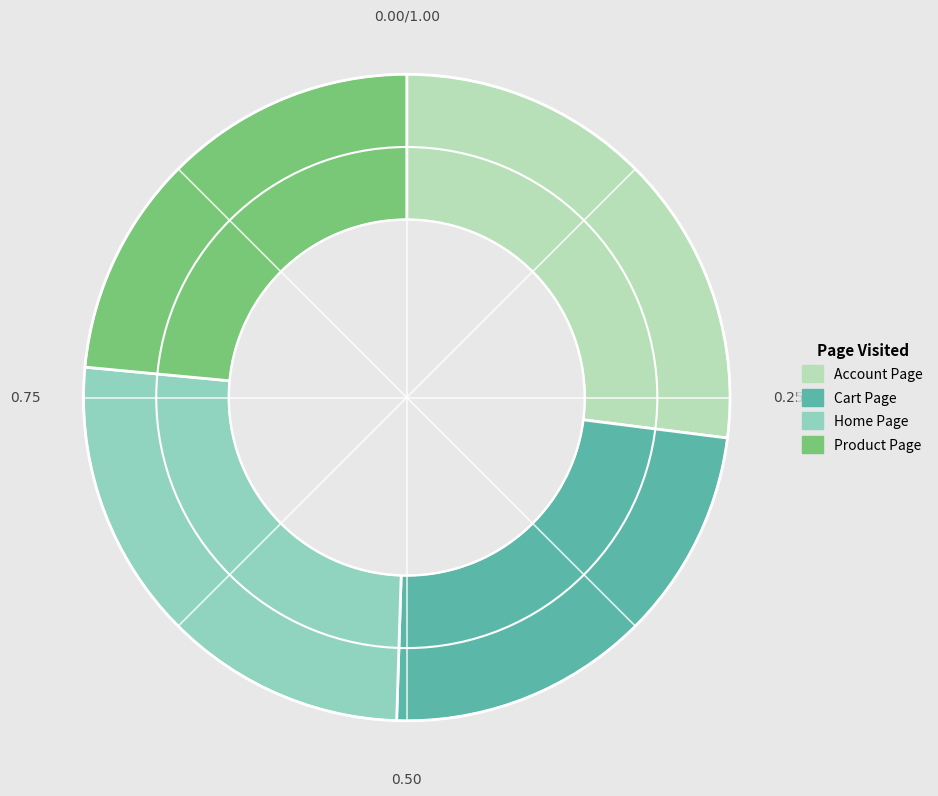

Is there any slice that represents more than half of the pie?

No